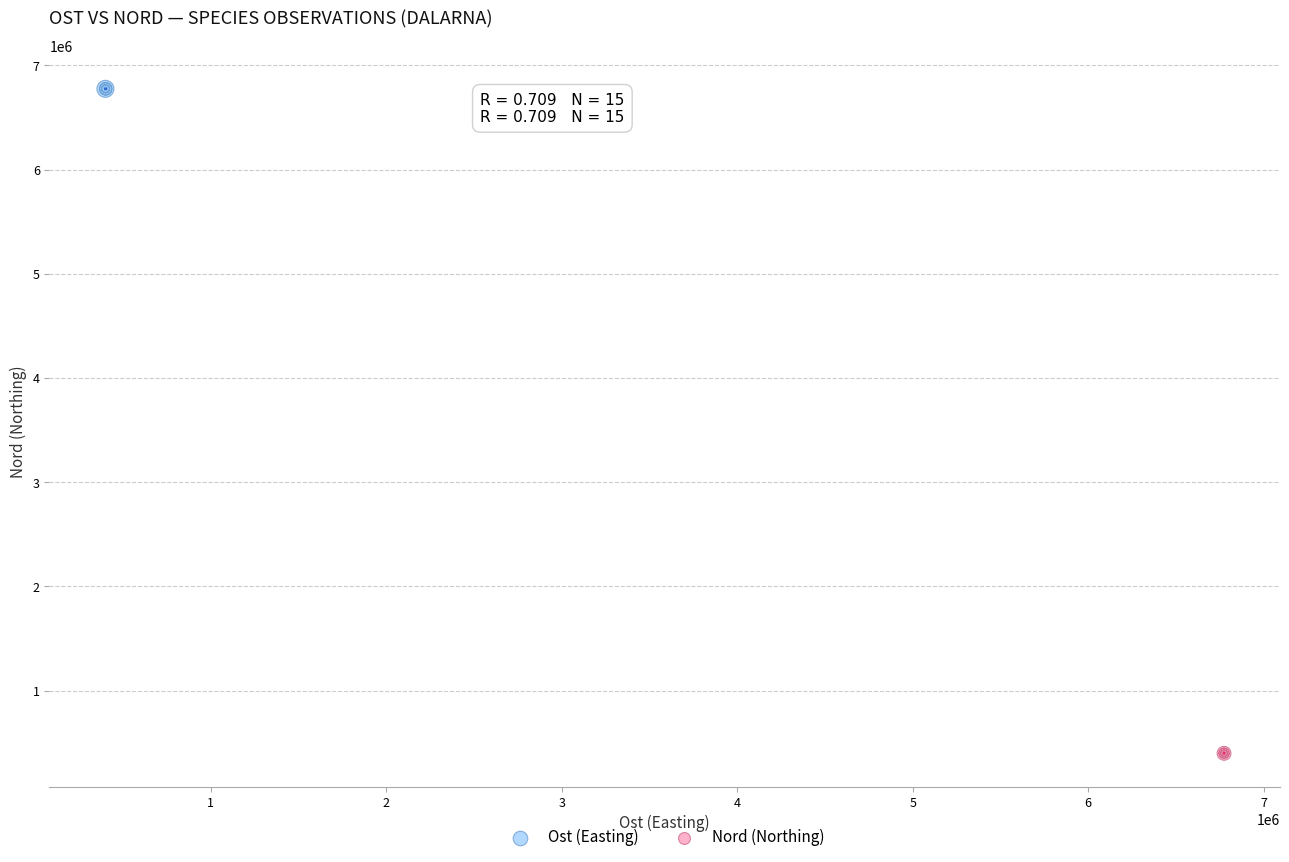

Which series has the largest Y range (max minus min)?

Nord (Northing)